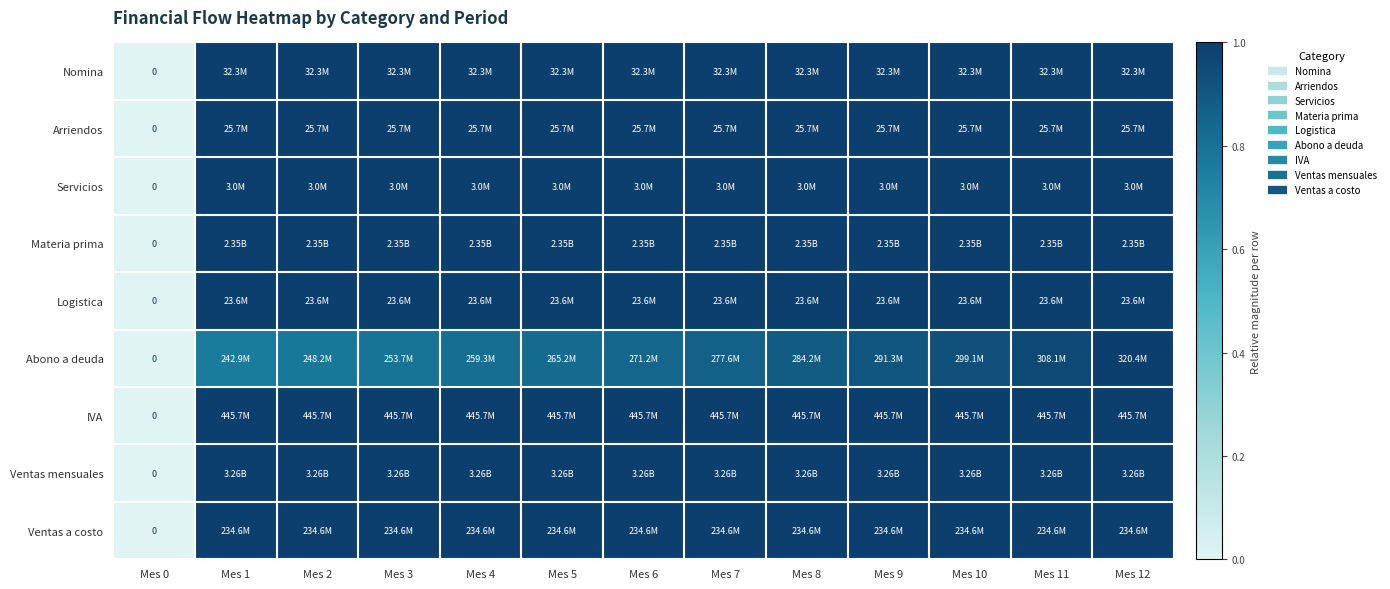

The value of Materia prima at Mes 4 is 1.7. True or false?

False